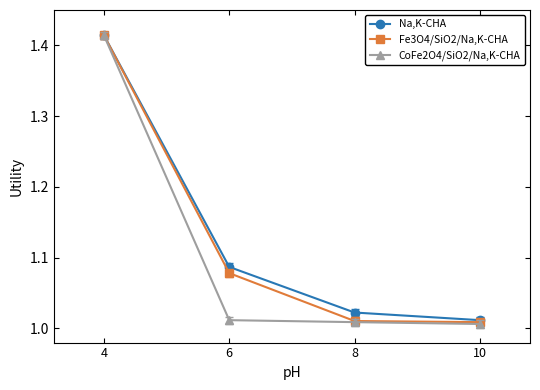

Does the chart have visible grid lines?

No